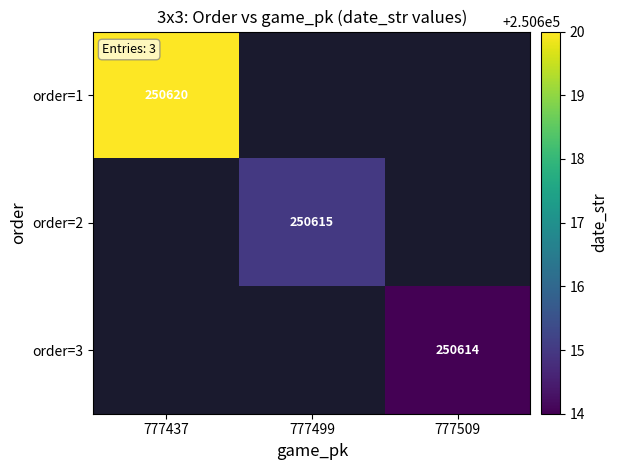

Between 777509 and 777437, which is larger?

777437